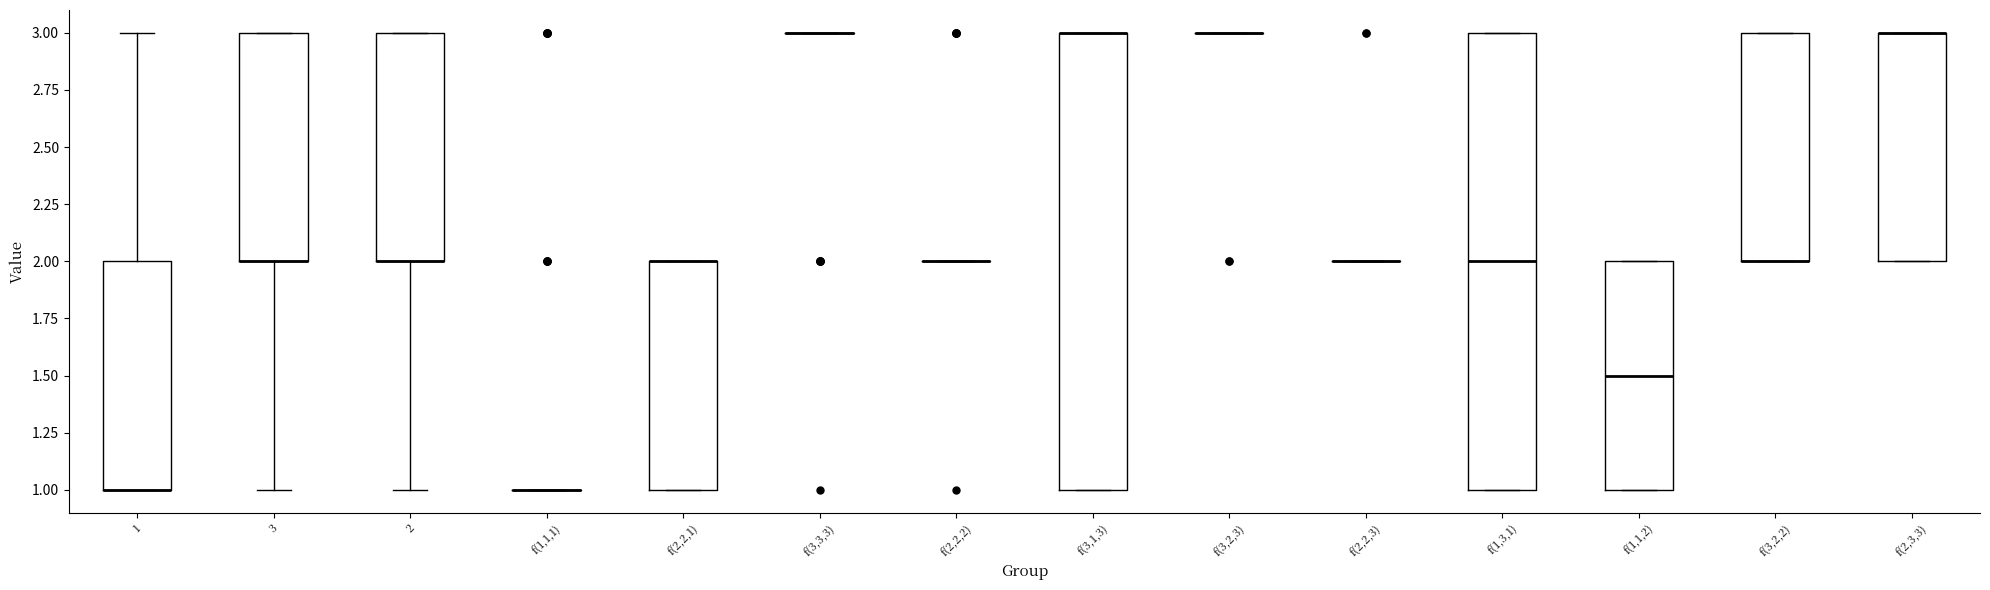

Reading left to right, transcribe this box plot: for each box, give where its median line is, the range the box spans, and where its two whiskers end, as read against the y-axis. The values are not printed on the chart, so give them approximately, as read against the axis.

1: median 1.0 (drawn on the box's lower edge), box 1.0 to 2.0, whiskers 1.0 to 3.0
3: median 2.0 (drawn on the box's lower edge), box 2.0 to 3.0, whiskers 1.0 to 3.0
2: median 2.0 (drawn on the box's lower edge), box 2.0 to 3.0, whiskers 1.0 to 3.0
f(1,1,1): box collapsed to a line at 1.0, whiskers 1.0 to 1.0
f(2,2,1): median 2.0 (drawn on the box's upper edge), box 1.0 to 2.0, whiskers 1.0 to 2.0
f(3,3,3): box collapsed to a line at 3.0, whiskers 3.0 to 3.0
f(2,2,2): box collapsed to a line at 2.0, whiskers 2.0 to 2.0
f(3,1,3): median 3.0 (drawn on the box's upper edge), box 1.0 to 3.0, whiskers 1.0 to 3.0
f(3,2,3): box collapsed to a line at 3.0, whiskers 3.0 to 3.0
f(2,2,3): box collapsed to a line at 2.0, whiskers 2.0 to 2.0
f(1,3,1): median 2.0, box 1.0 to 3.0, whiskers 1.0 to 3.0
f(1,1,2): median 1.5, box 1.0 to 2.0, whiskers 1.0 to 2.0
f(3,2,2): median 2.0 (drawn on the box's lower edge), box 2.0 to 3.0, whiskers 2.0 to 3.0
f(2,3,3): median 3.0 (drawn on the box's upper edge), box 2.0 to 3.0, whiskers 2.0 to 3.0